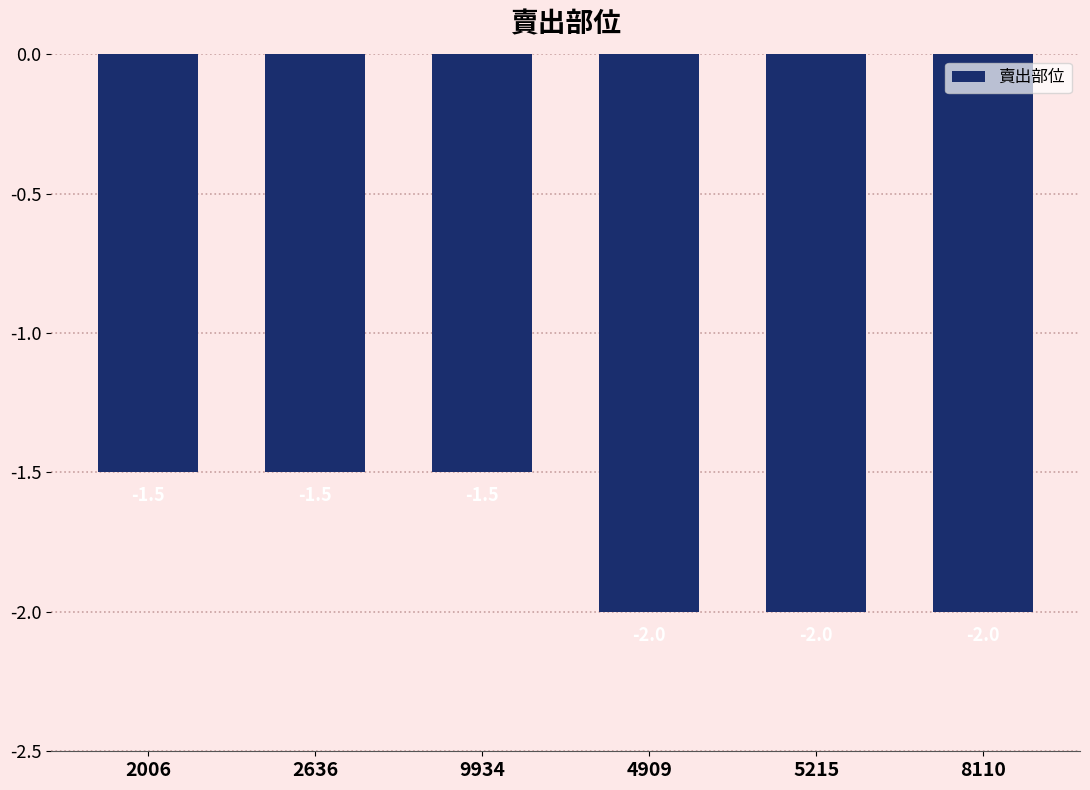

What is the maximum value shown in the chart?

-1.5